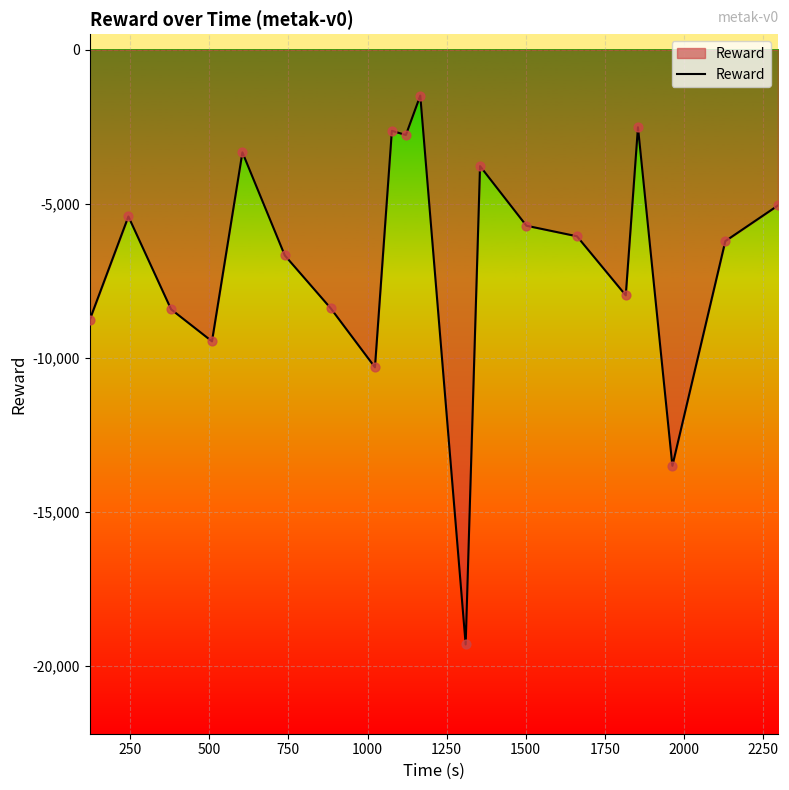

What is the smallest value displayed?

-19296.5